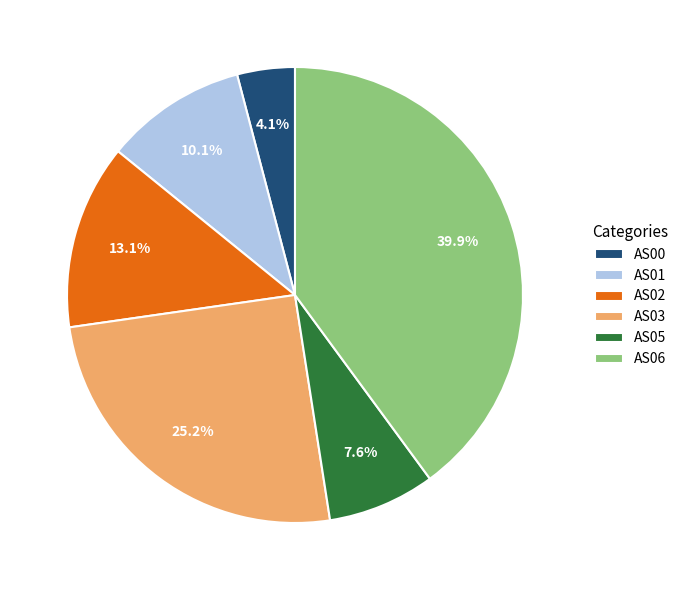

Which slice is the largest?

AS06